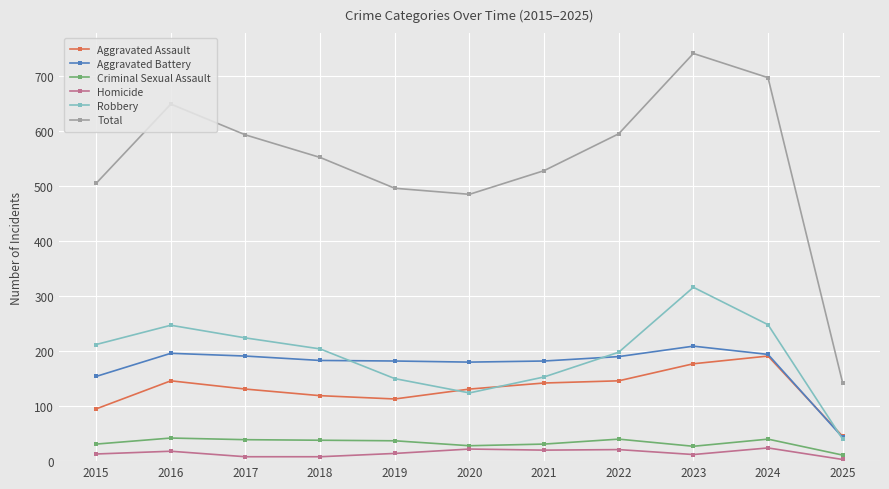

Rank the series by their maximum value, from lowest to highest.

Homicide, Criminal Sexual Assault, Aggravated Assault, Aggravated Battery, Robbery, Total